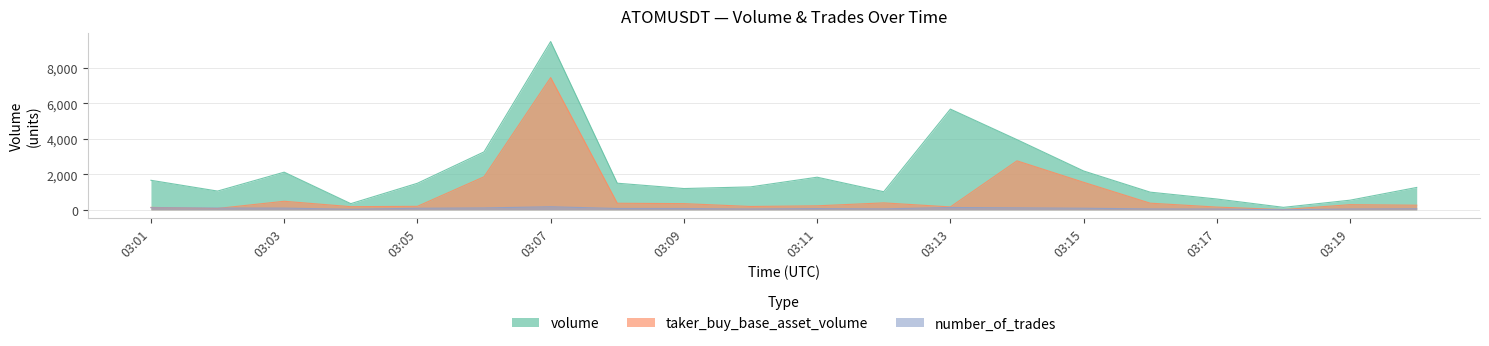

What is the sum of the volume values at 1687231200000 and 1687230120000?

2318.6